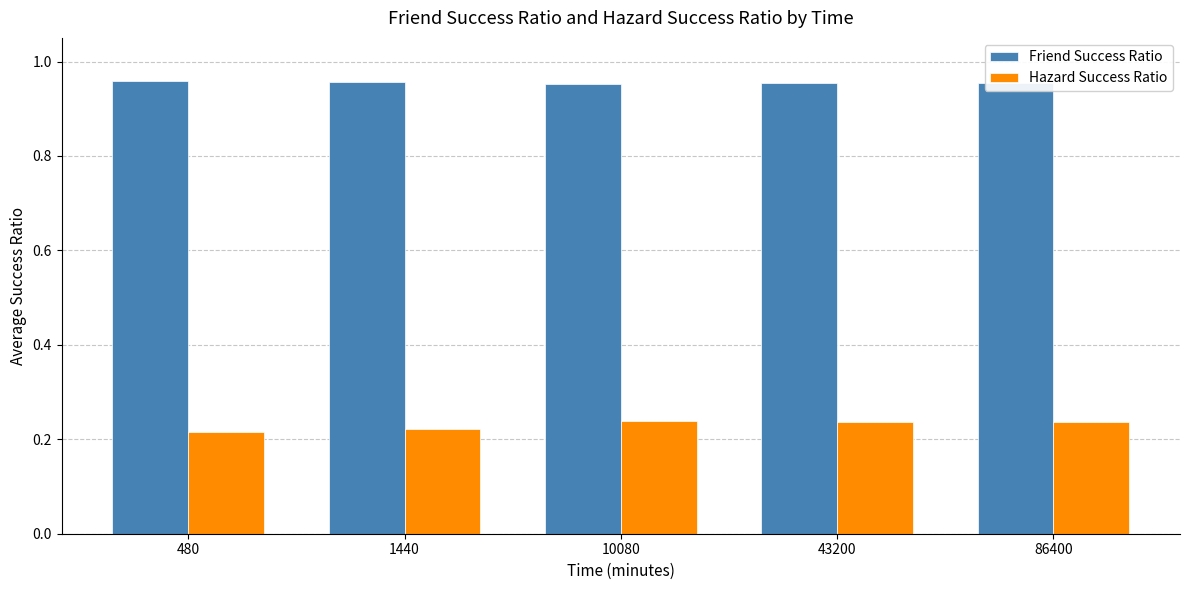

How many Friend Success Ratio values are between 0 and 1?

5